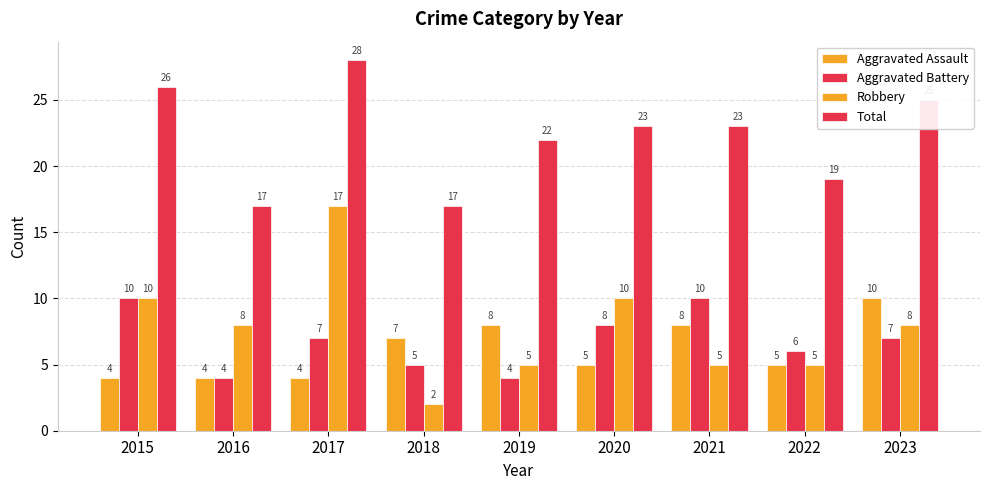

What is the sum of the Aggravated Battery values at 2021 and 2023?

17